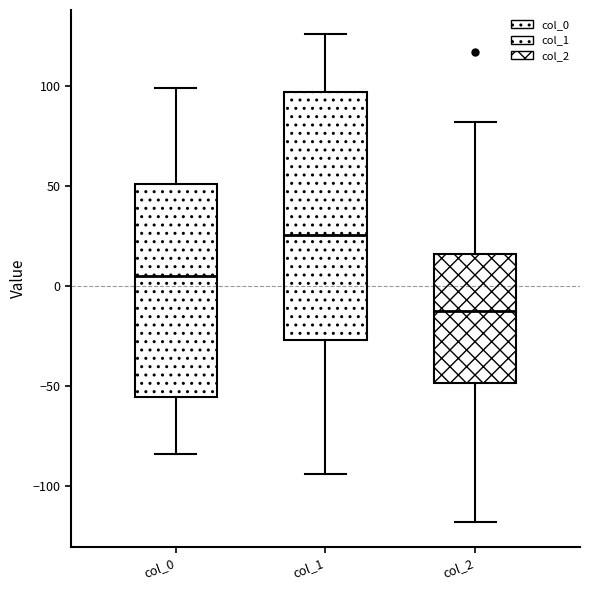

Reading left to right, transcribe this box plot: for each box, give where its median line is, the range the box spans, and where its two whiskers end, as read against the y-axis. The values are not printed on the chart, so give them approximately, as read against the axis.

col_0: median 5, box -55 to 50, whiskers -85 to 100
col_1: median 25, box -25 to 95, whiskers -95 to 125
col_2: median -10, box -50 to 15, whiskers -120 to 80